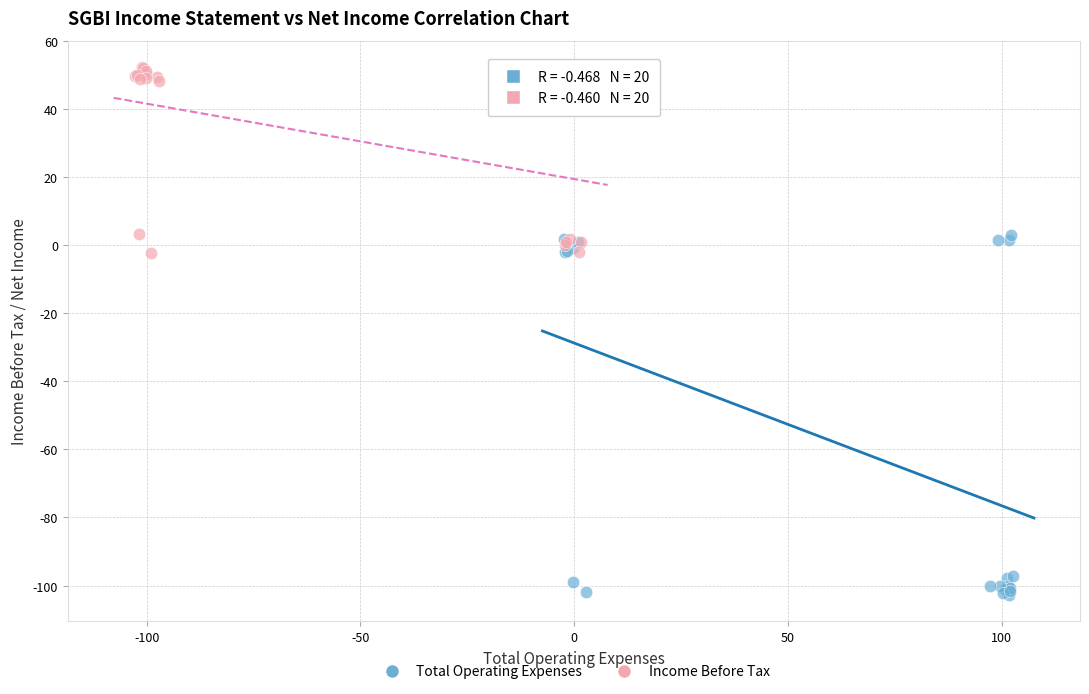

Which series contains the highest Y value?

Income Before Tax